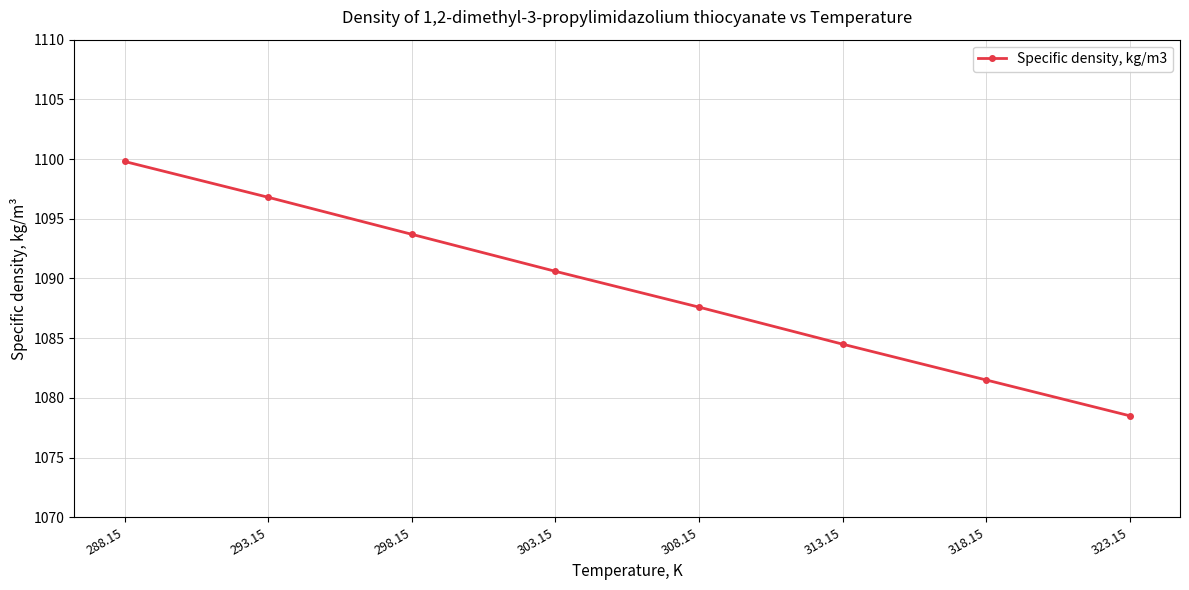

Which has a higher value, 293.15 or 288.15?

288.15